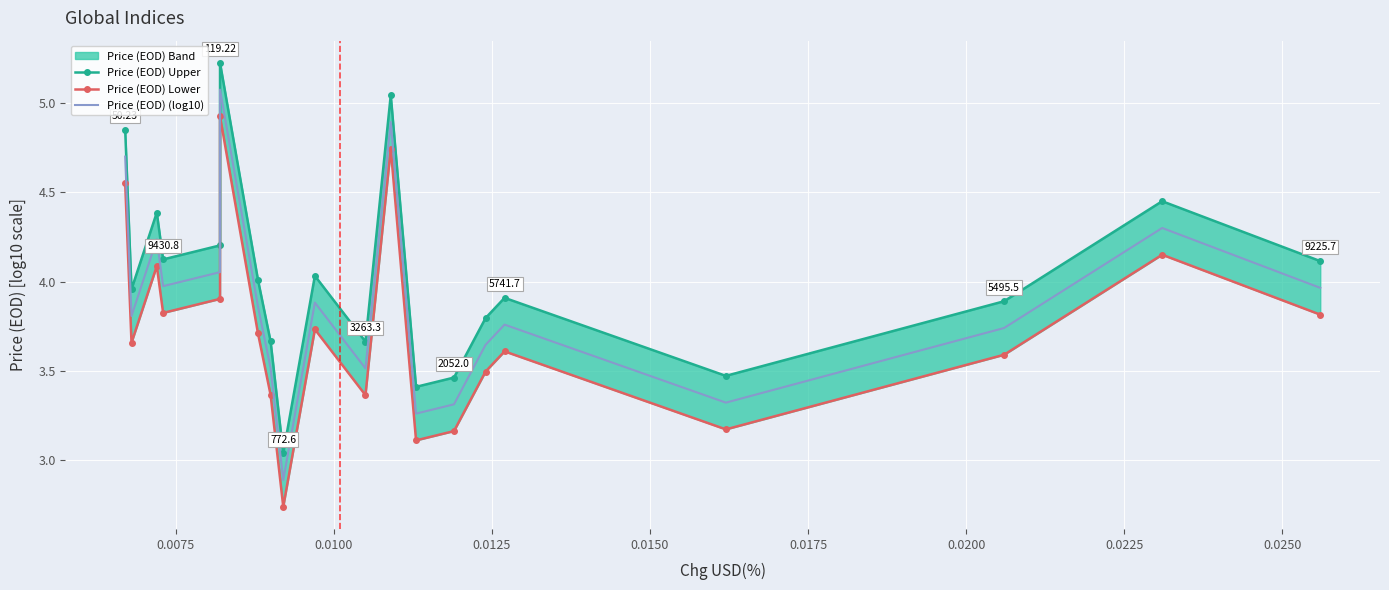

Reading left to right, list all the values displayed in this chart.

Price (EOD) Upper: 4.9	4.0	4.4	4.1	4.2	5.2	4.0	3.7	3.0	4.0	3.7	5.0	3.4	3.5	3.8	3.9	3.5	3.9	4.5	4.1
Price (EOD) Lower: 4.6	3.7	4.1	3.8	3.9	4.9	3.7	3.4	2.7	3.7	3.4	4.7	3.1	3.2	3.5	3.6	3.2	3.6	4.2	3.8
Price (EOD) (log10): 4.7	3.8	4.2	4.0	4.1	5.1	3.9	3.5	2.9	3.9	3.5	4.9	3.3	3.3	3.6	3.8	3.3	3.7	4.3	4.0